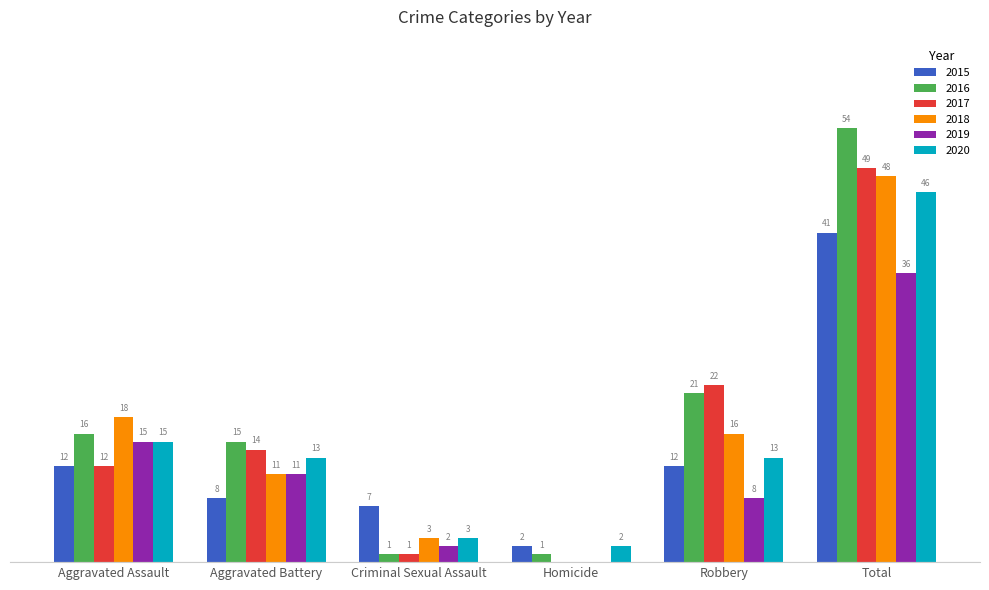

At which category is the sum across all series the highest?

Total